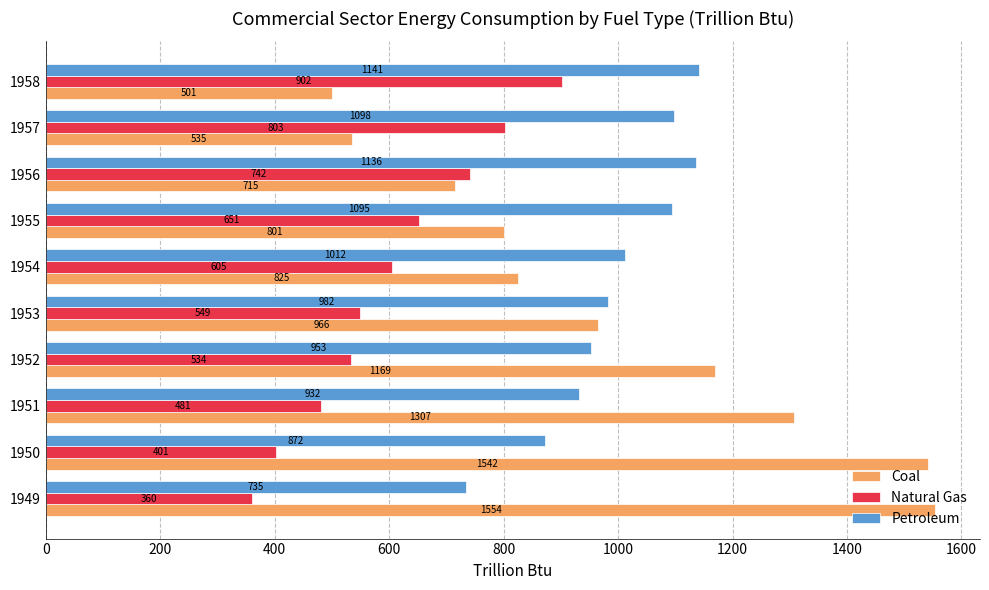

Which label corresponds to the smallest value in the chart?

1949